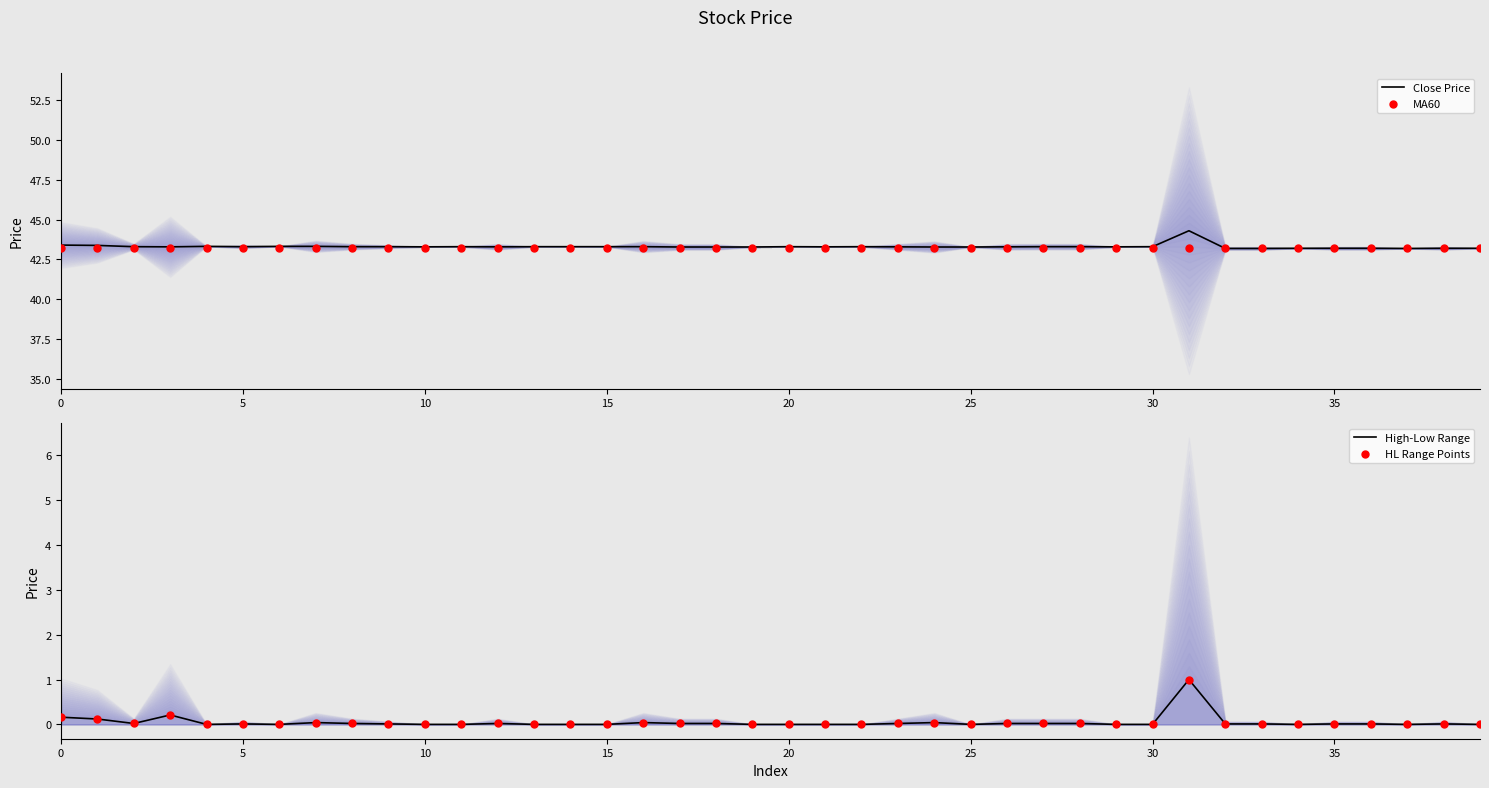

At which category is the sum across all series the highest?

31